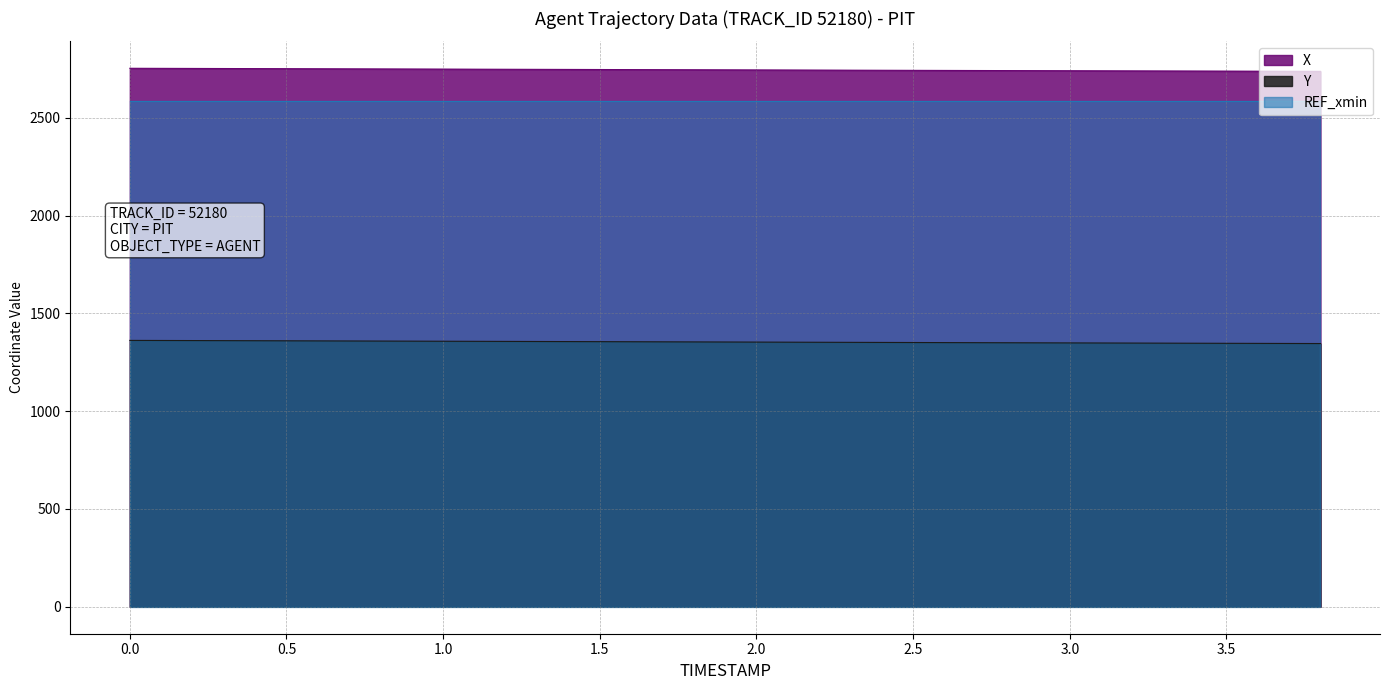

Rank the series at 1.0 from lowest to highest value.

Y, REF_xmin, X